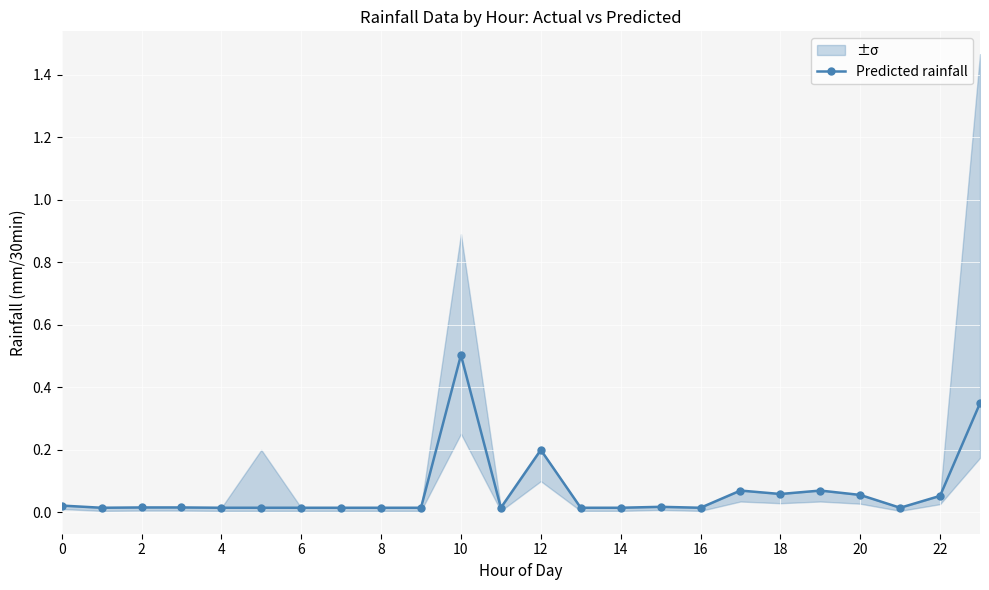

What is the highest value of the Predicted rainfall series?

0.5